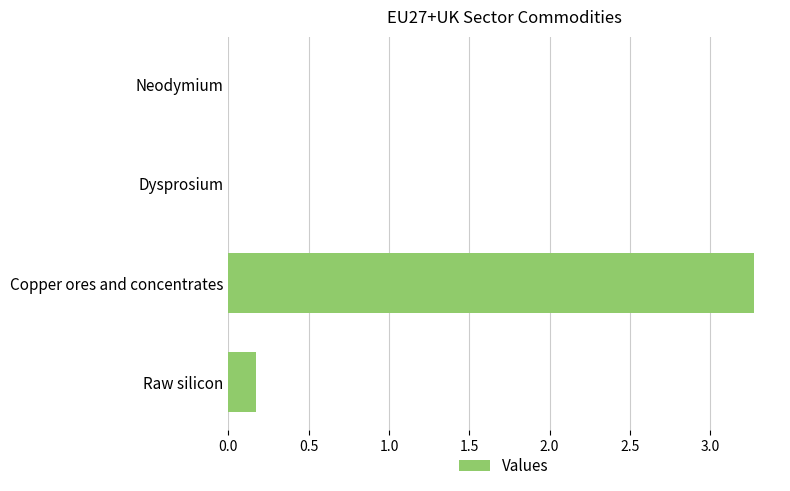

Are the bars horizontal?

Yes